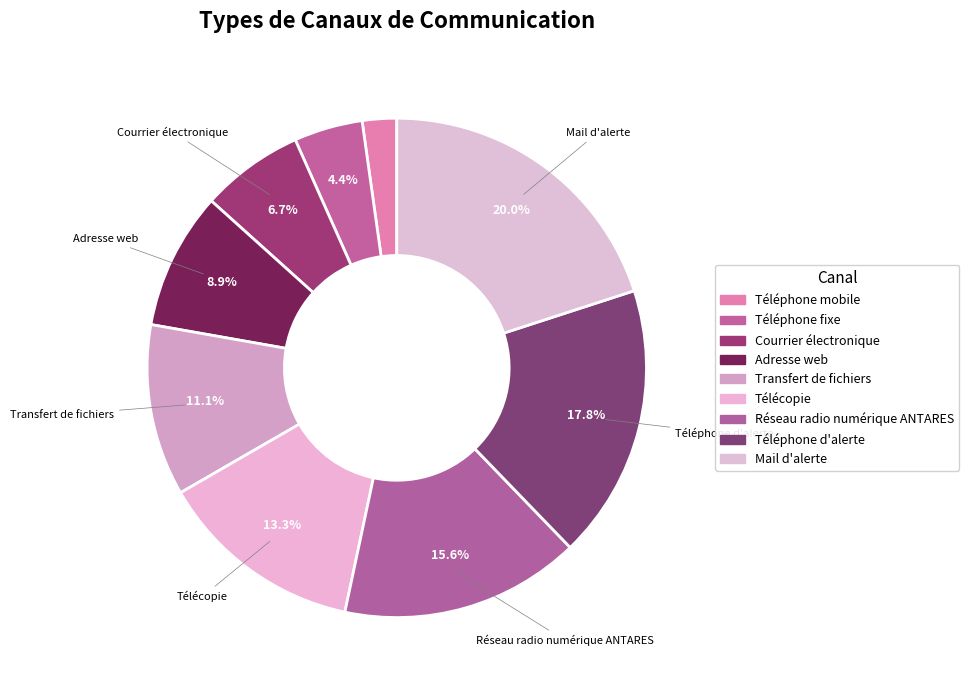

Does any single category account for the majority?

No